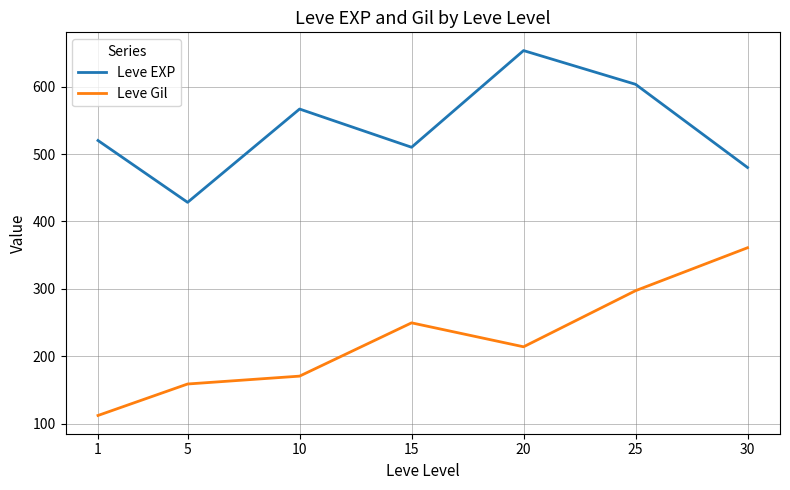

What is the maximum value shown in the chart?

653.3